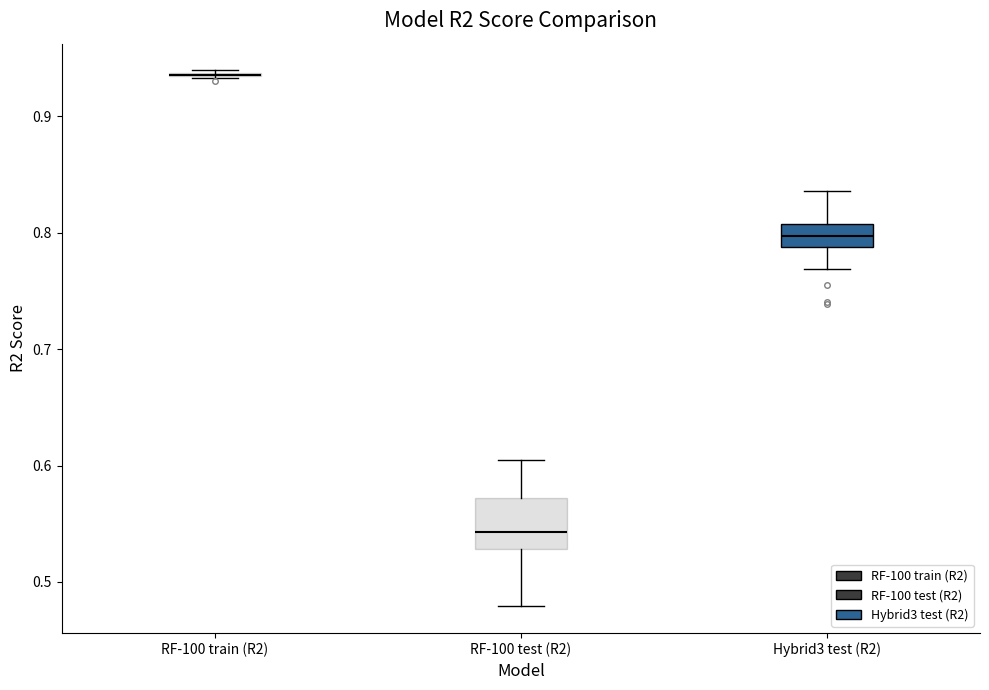

Comparing the boxes themselves (not the whiskers), which one is the tallest?

RF-100 test (R2)